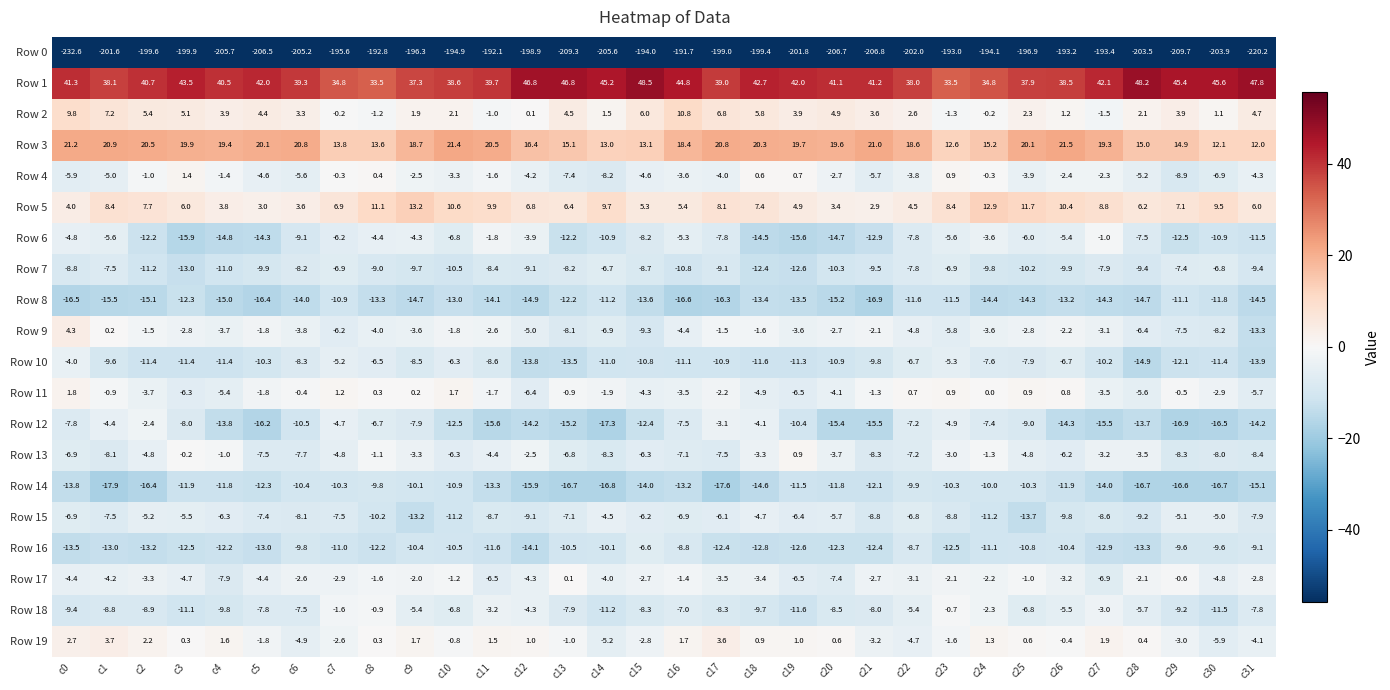

How many series are shown in this chart?

20